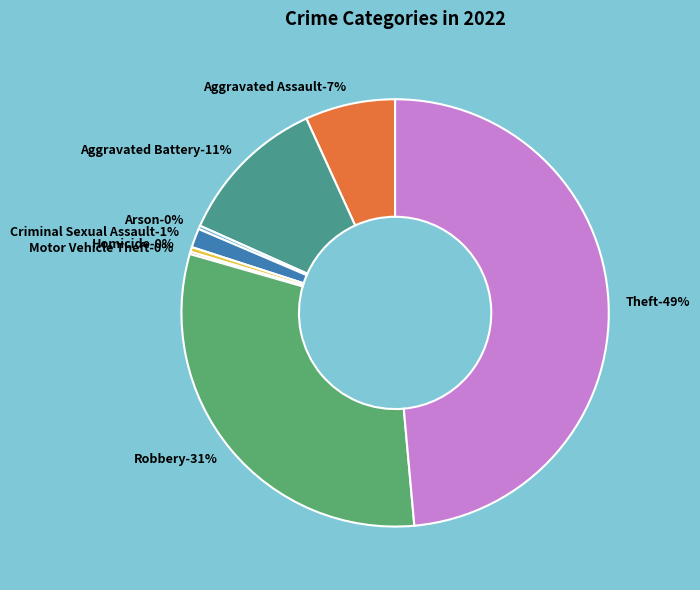

Is there a majority slice in this chart?

No